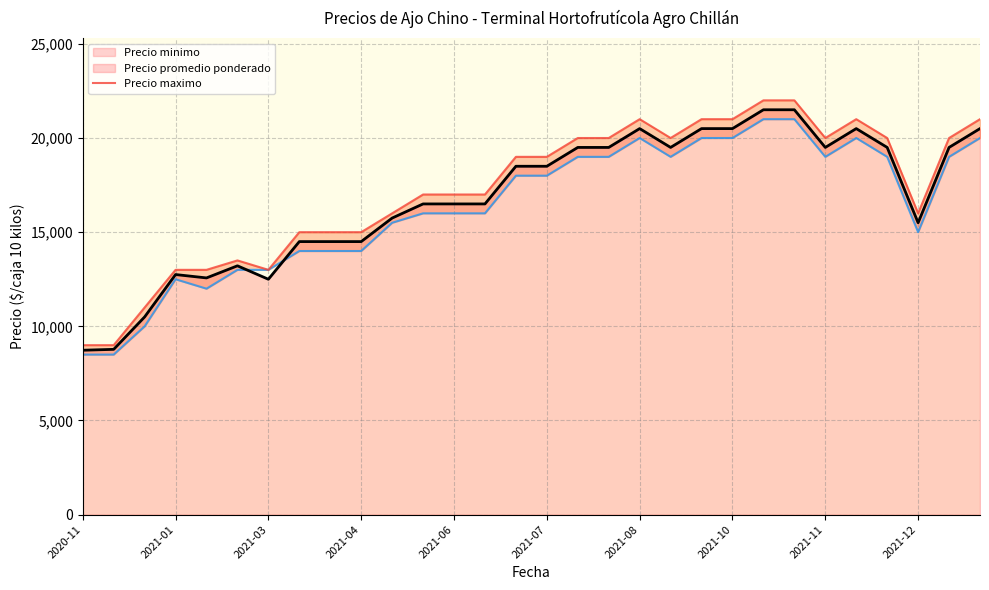

How many lines are shown in the chart?

3